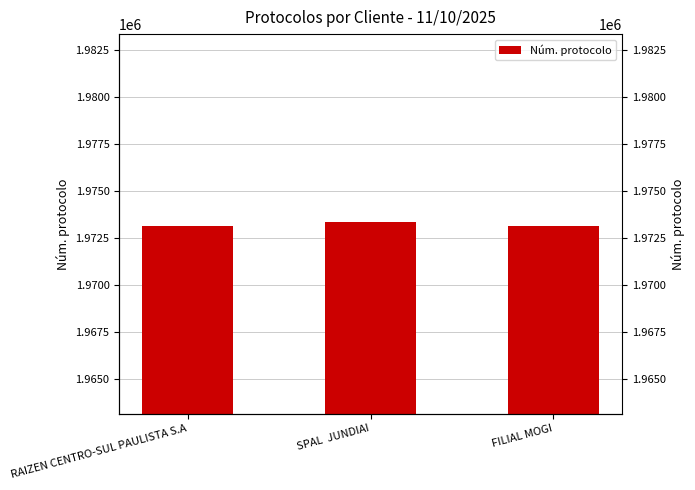

Reading left to right, extract all data points from this chart.

RAIZEN CENTRO-SUL PAULISTA S.A=1973167	SPAL  JUNDIAI=1973366	FILIAL MOGI=1973140